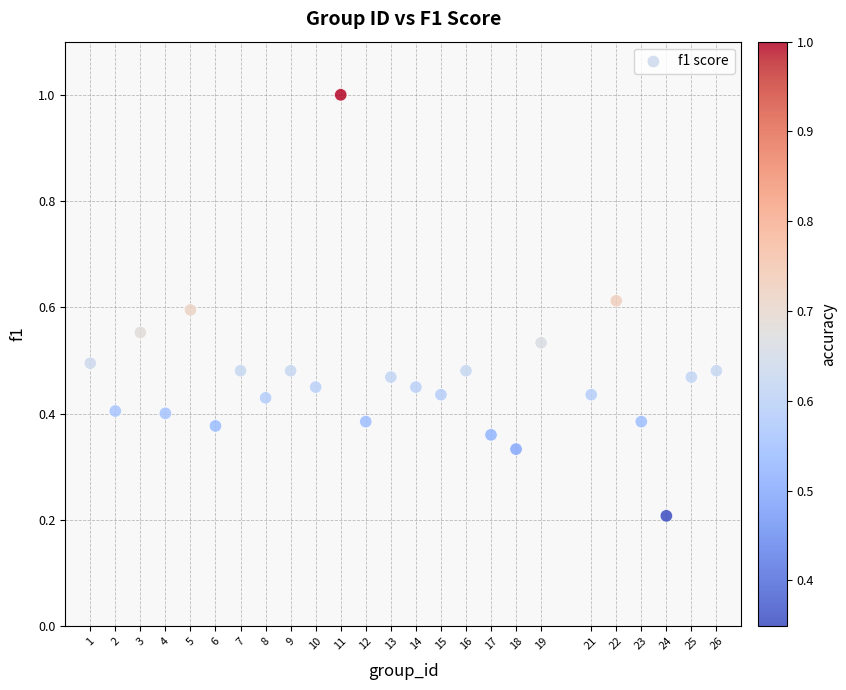

What is the range of X values (max minus min)?

25.0